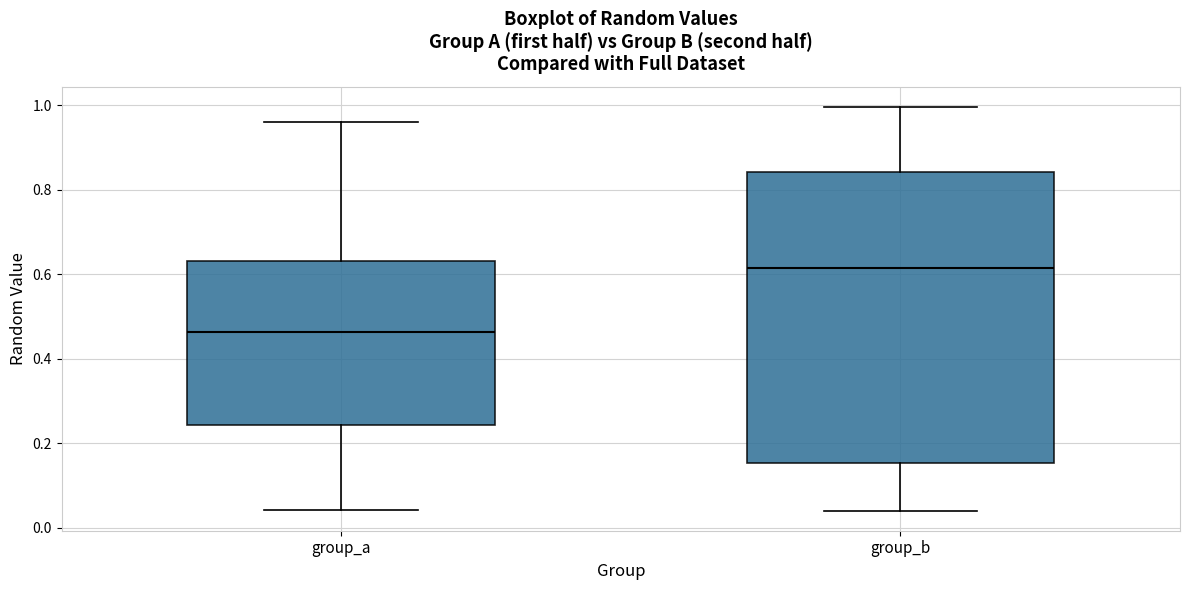

Where does the upper whisker of the box for group_a end on the y-axis? The values are not printed on the chart, so give them approximately, as read against the axis.

0.96